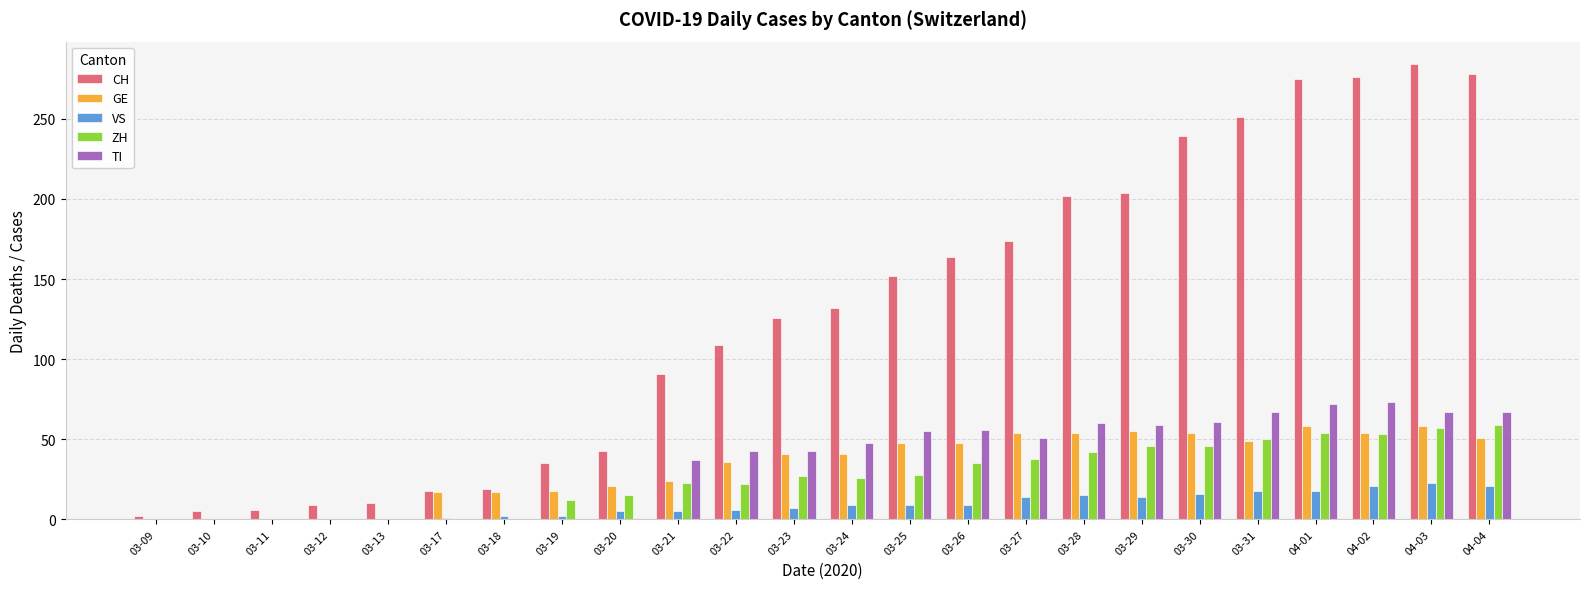

The value of TI at 03-31 is 105. True or false?

False